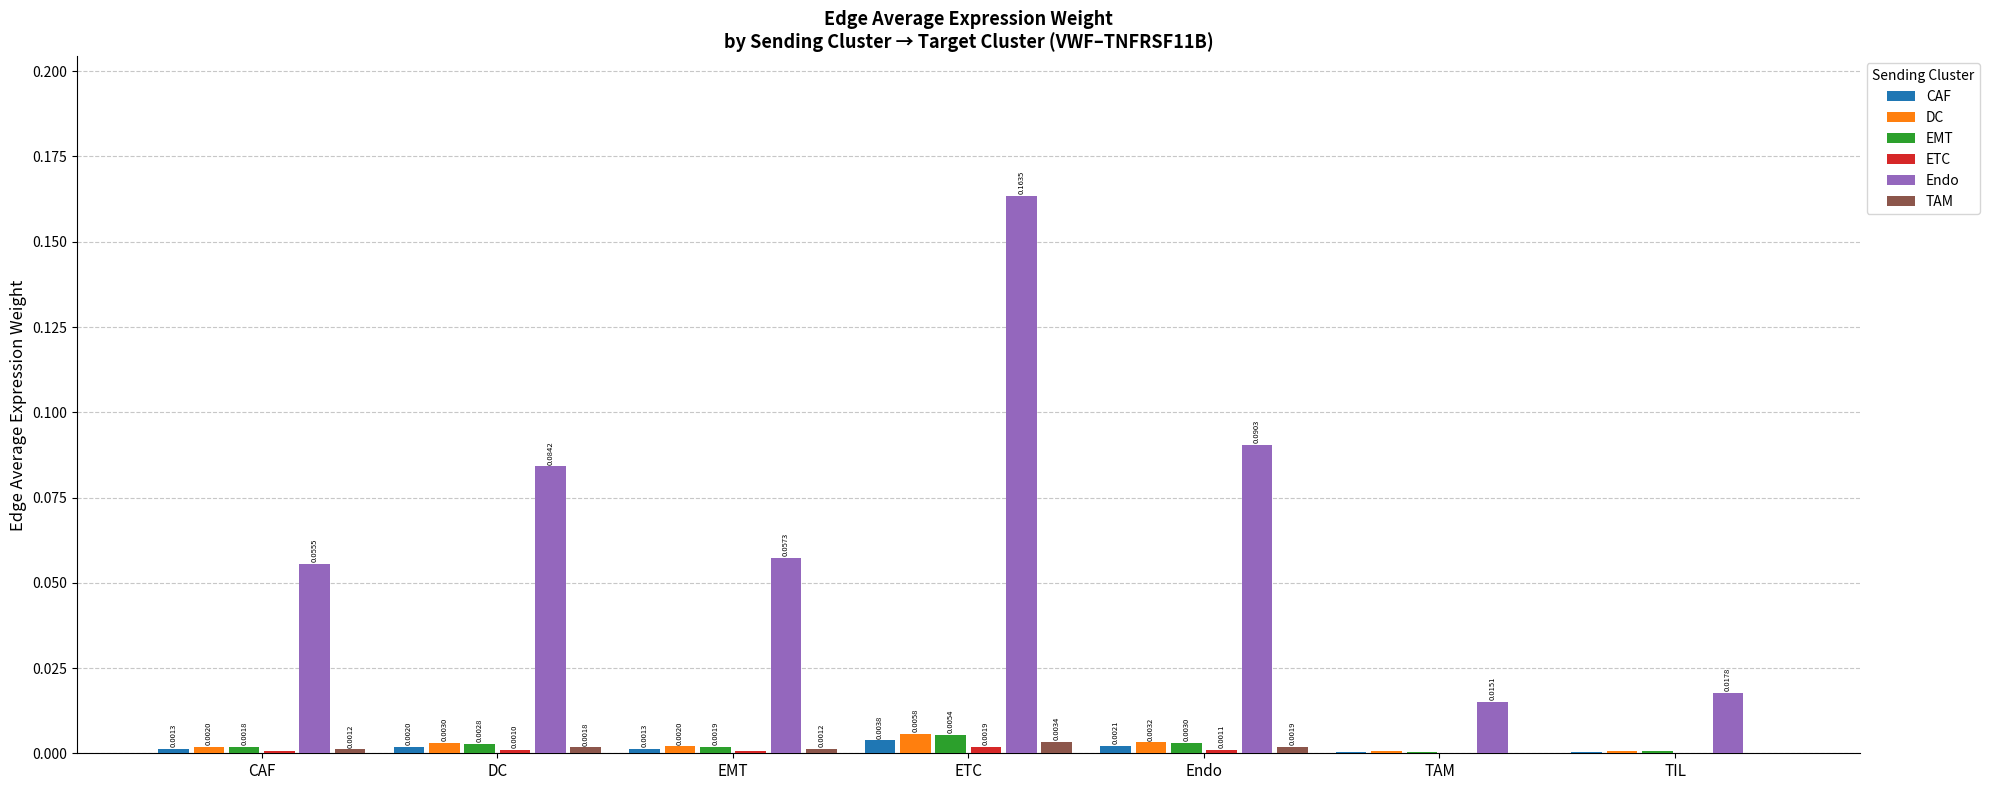

Is the value of DC at CAF greater than the value of TAM at TIL?

Yes